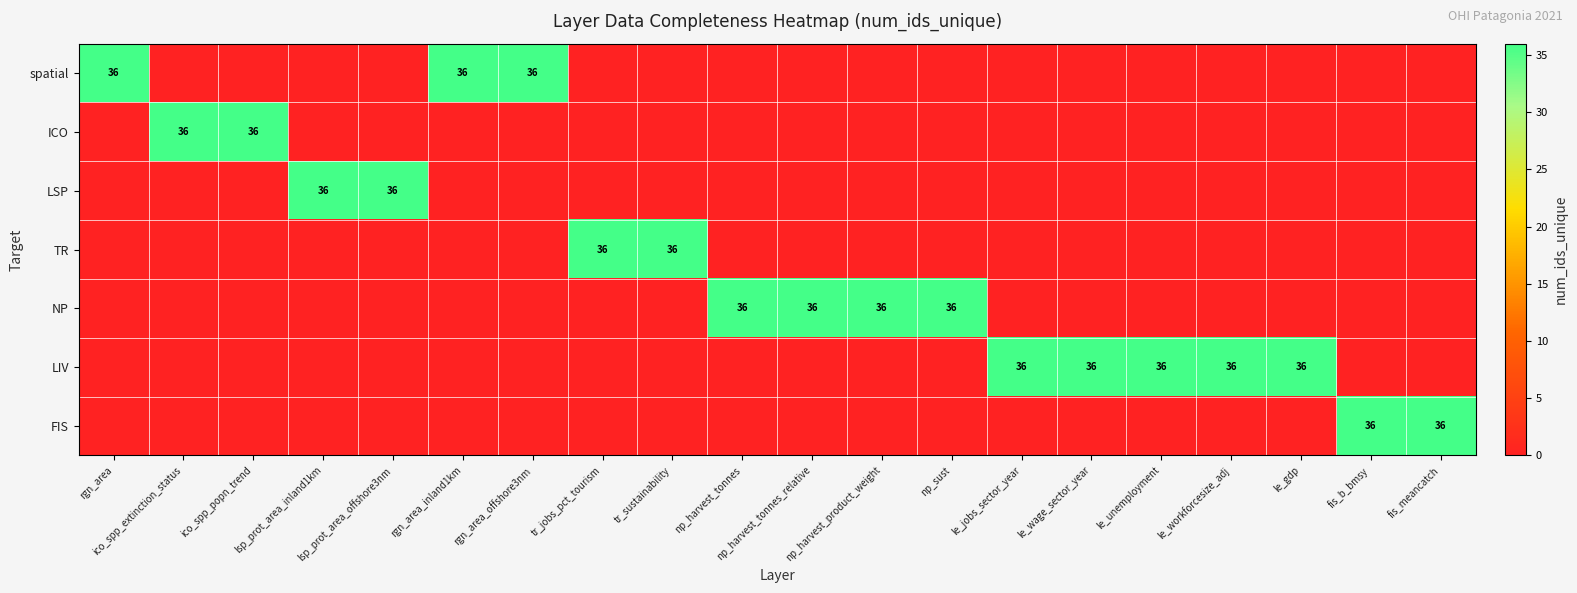

Is it true that LIV equals 36 at le_unemployment?

True